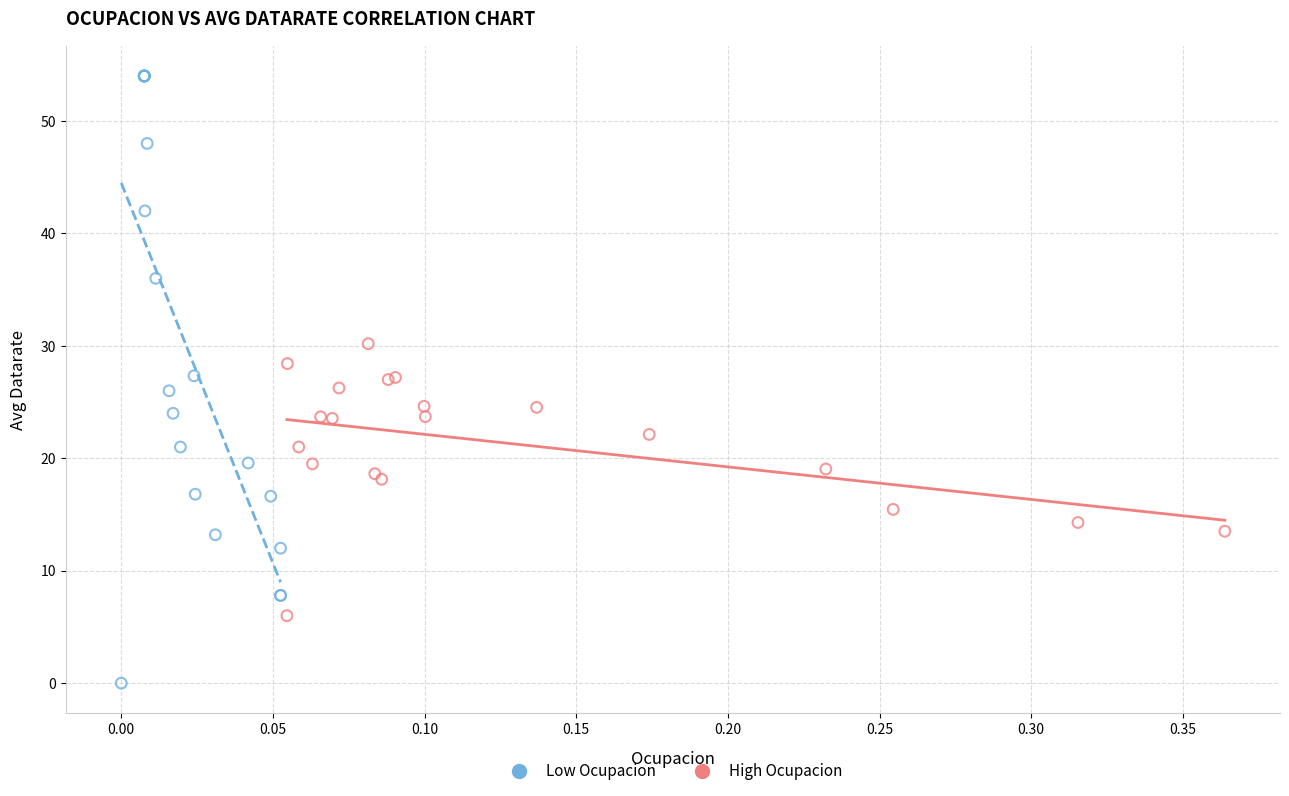

Which series contains the lowest Y value?

Low Ocupacion